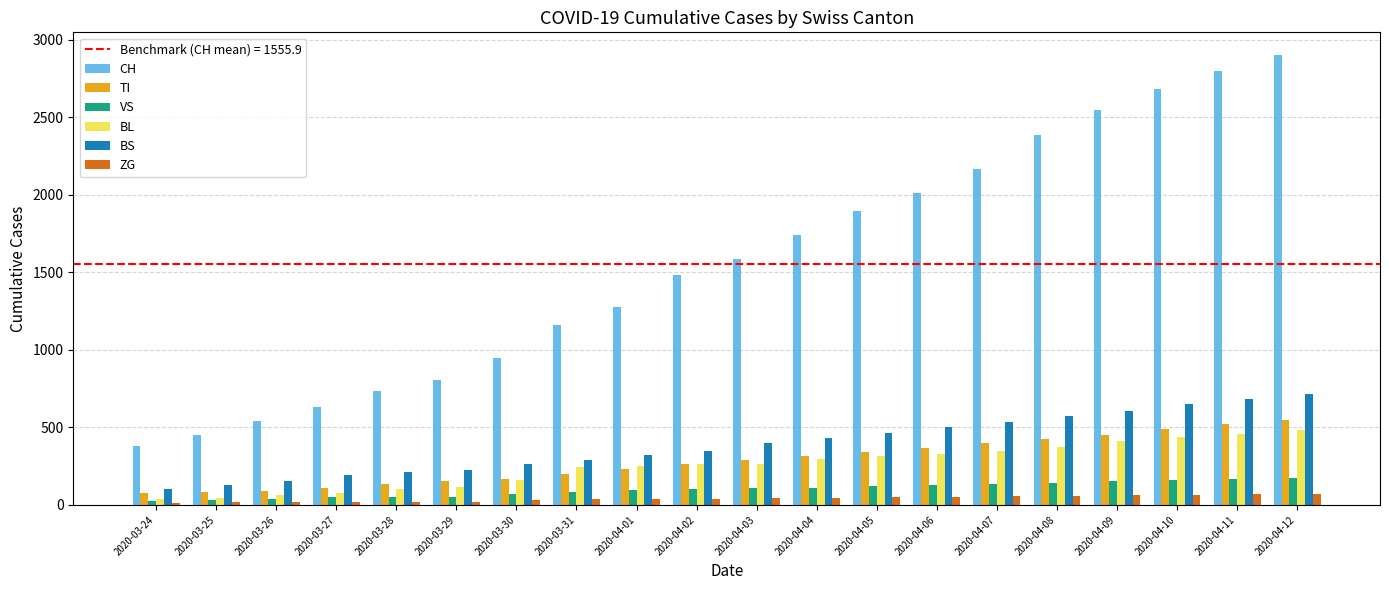

Which series has the largest range (max minus min)?

CH